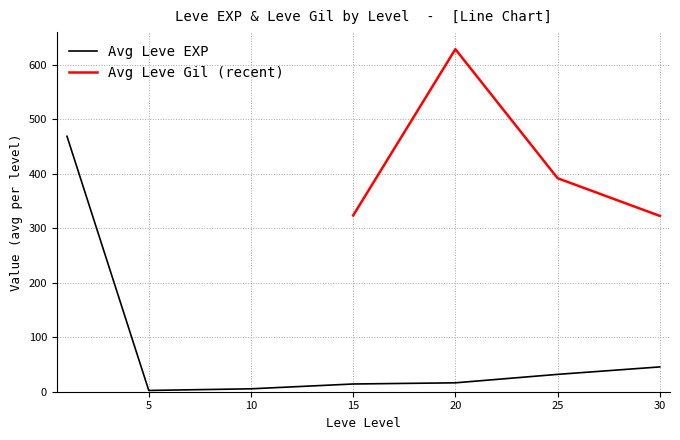

Does the chart display data point markers on the line(s)?

No